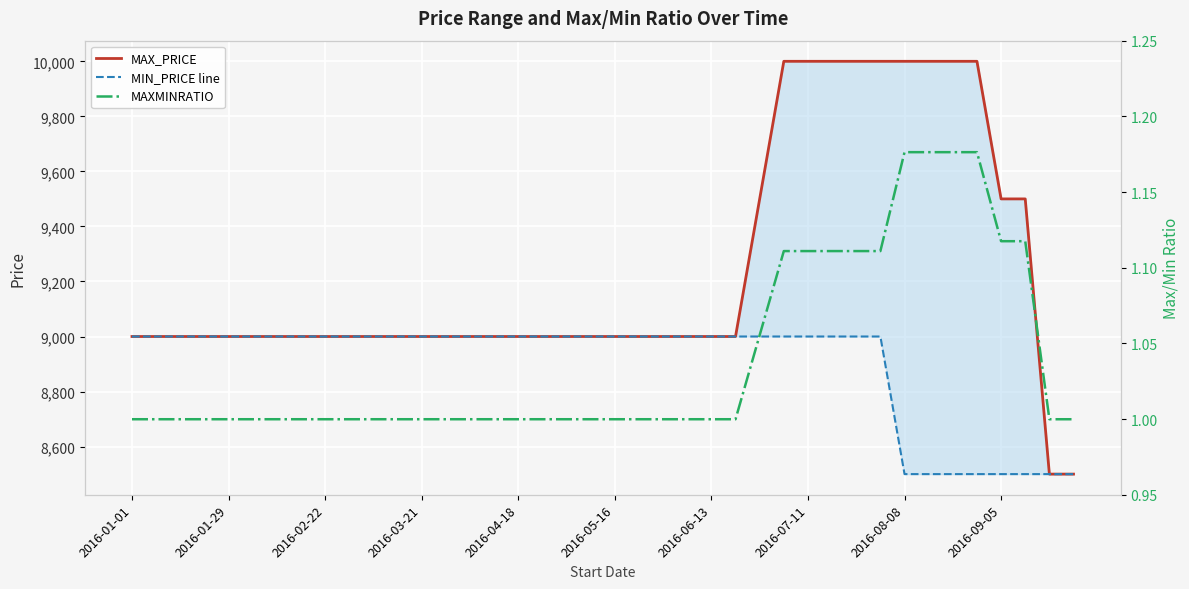

What is the greatest value displayed?

10000.0